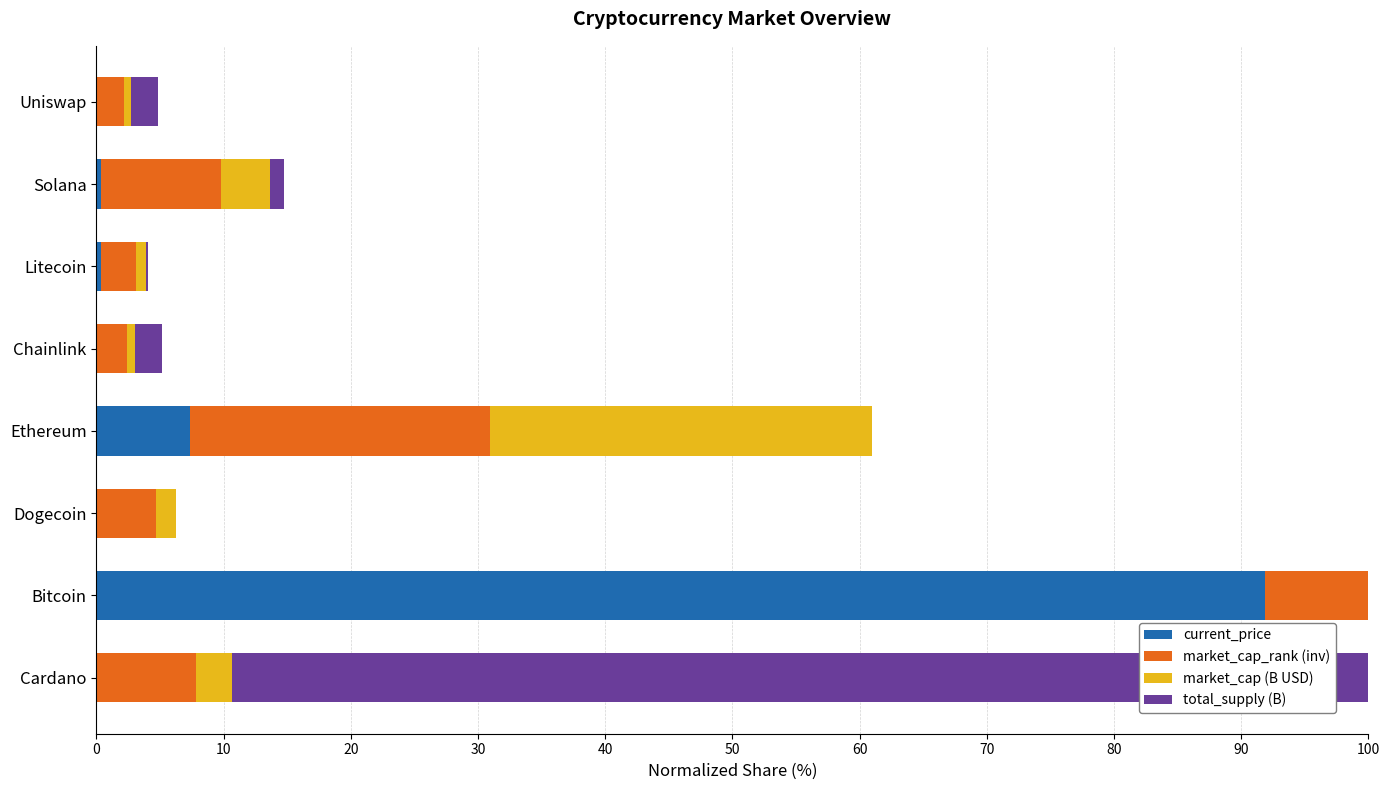

What is the sum of the current_price values at Ethereum and Litecoin?

7.7